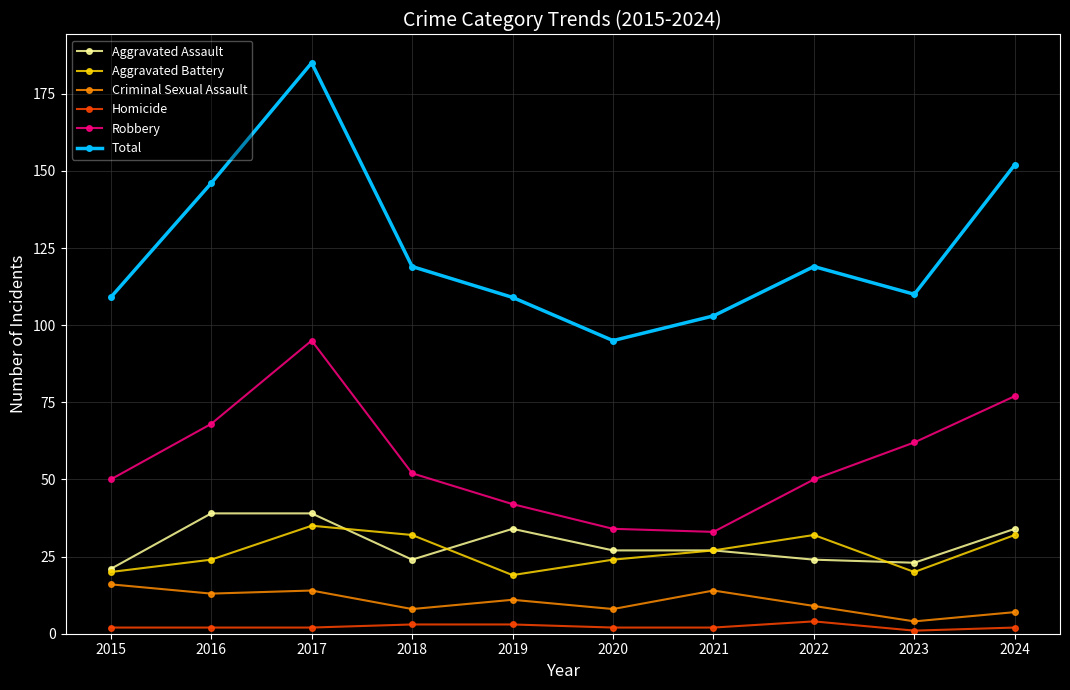

At which label is Aggravated Battery closest to 27?

2021